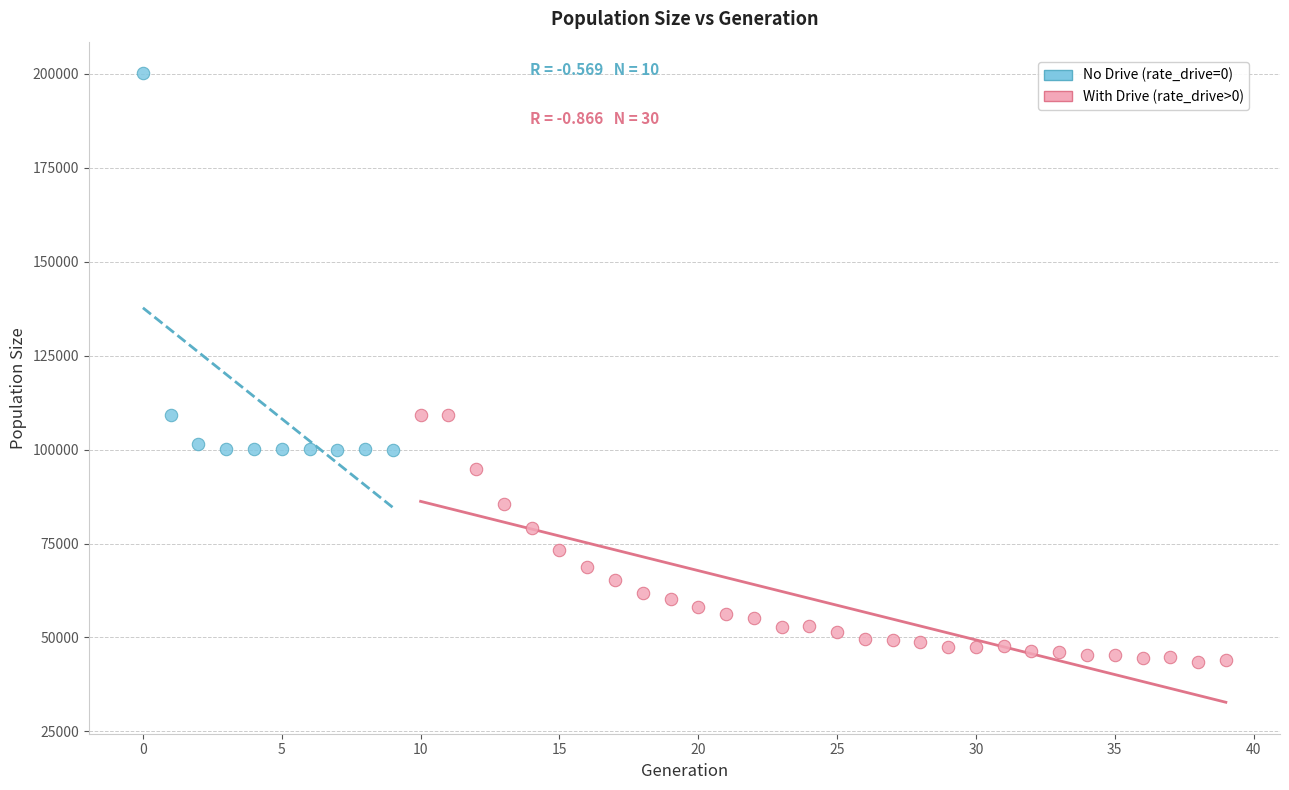

What are all the series names shown in the legend?

No Drive (rate_drive=0), With Drive (rate_drive>0)